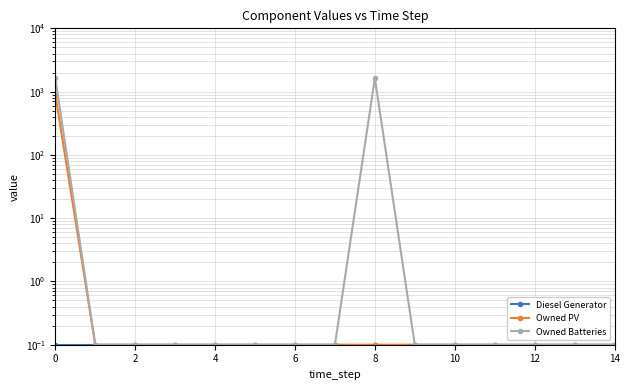

List the series in order of their overall mean, highest first.

Owned Batteries, Owned PV, Diesel Generator